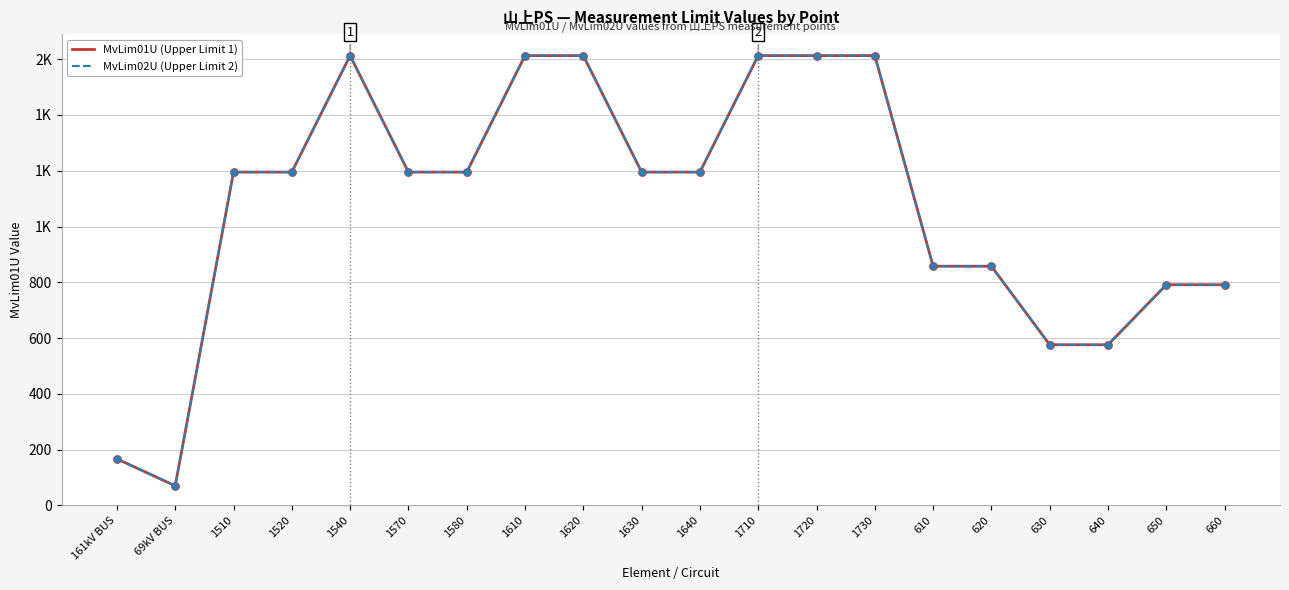

Does the chart have visible grid lines?

Yes